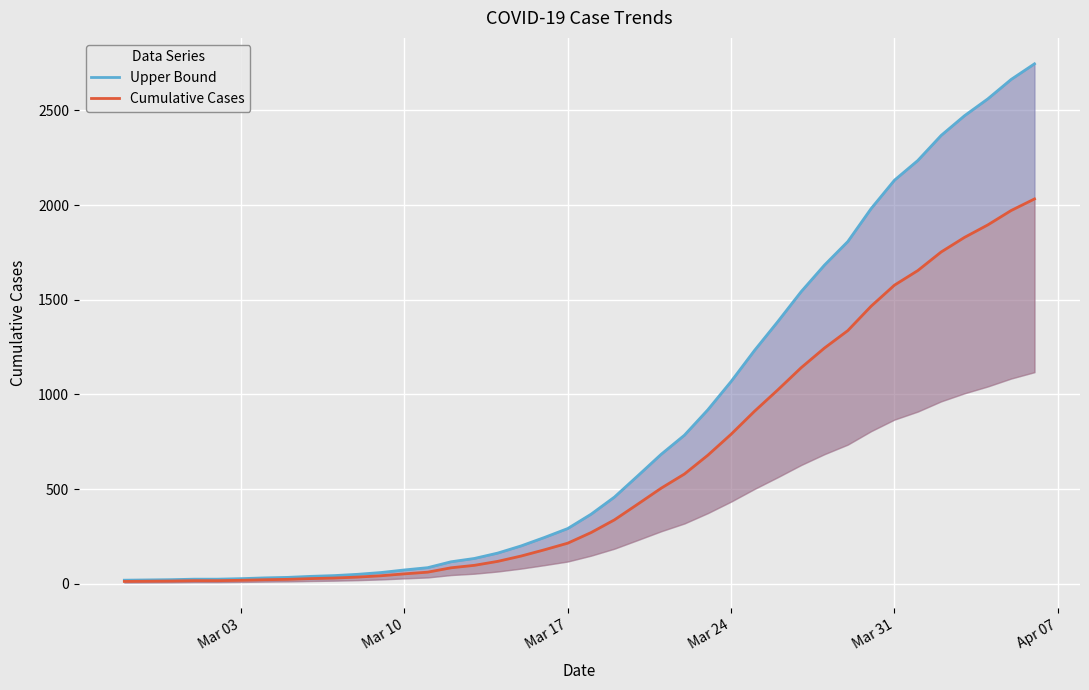

Is it true that Upper Bound equals 470.7 at 23?

False